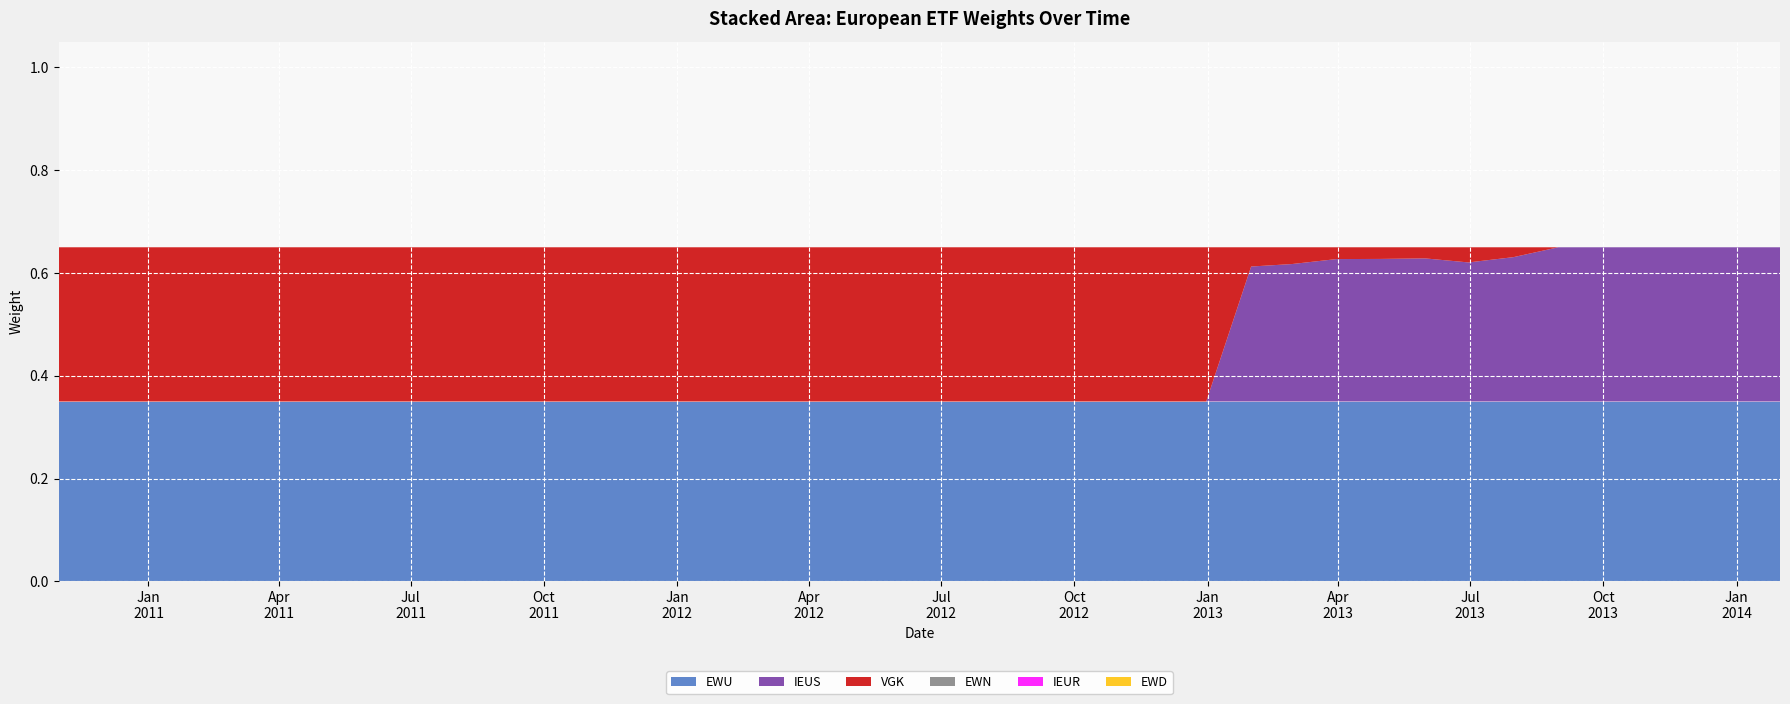

Reading left to right, transcribe all the data shown in this chart.

VGK: 2010-10-31=0.3	2010-11-30=0.3	2010-12-31=0.3	2011-01-31=0.3	2011-02-28=0.3	2011-03-31=0.3	2011-04-30=0.3	2011-05-31=0.3	2011-06-30=0.3	2011-07-31=0.3	2011-08-31=0.3	2011-09-30=0.3	2011-10-31=0.3	2011-11-30=0.3	2011-12-31=0.3	2012-01-31=0.3	2012-02-29=0.3	2012-03-31=0.3	2012-04-30=0.3	2012-05-31=0.3	2012-06-30=0.3	2012-07-31=0.3	2012-08-31=0.3	2012-09-30=0.3	2012-10-31=0.3	2012-11-30=0.3	2012-12-31=0.3	2013-01-31=0.0	2013-02-28=0.0	2013-03-31=0.0	2013-04-30=0.0	2013-05-31=0.0	2013-06-30=0.0	2013-07-31=0.0	2013-08-31=0.0	2013-09-30=0.0	2013-10-31=0.0	2013-11-30=0.0	2013-12-31=0.0	2014-01-31=0.0
IEUR: 2010-10-31=0.0	2010-11-30=0.0	2010-12-31=0.0	2011-01-31=0.0	2011-02-28=0.0	2011-03-31=0.0	2011-04-30=0.0	2011-05-31=0.0	2011-06-30=0.0	2011-07-31=0.0	2011-08-31=0.0	2011-09-30=0.0	2011-10-31=0.0	2011-11-30=0.0	2011-12-31=0.0	2012-01-31=0.0	2012-02-29=0.0	2012-03-31=0.0	2012-04-30=0.0	2012-05-31=0.0	2012-06-30=0.0	2012-07-31=0.0	2012-08-31=0.0	2012-09-30=0.0	2012-10-31=0.0	2012-11-30=0.0	2012-12-31=0.0	2013-01-31=0.0	2013-02-28=0.0	2013-03-31=0.0	2013-04-30=0.0	2013-05-31=0.0	2013-06-30=0.0	2013-07-31=0.0	2013-08-31=0.0	2013-09-30=0.0	2013-10-31=0.0	2013-11-30=0.0	2013-12-31=0.0	2014-01-31=0.0
EWN: 2010-10-31=0.0	2010-11-30=0.0	2010-12-31=0.0	2011-01-31=0.0	2011-02-28=0.0	2011-03-31=0.0	2011-04-30=0.0	2011-05-31=0.0	2011-06-30=0.0	2011-07-31=0.0	2011-08-31=0.0	2011-09-30=0.0	2011-10-31=0.0	2011-11-30=0.0	2011-12-31=0.0	2012-01-31=0.0	2012-02-29=0.0	2012-03-31=0.0	2012-04-30=0.0	2012-05-31=0.0	2012-06-30=0.0	2012-07-31=0.0	2012-08-31=0.0	2012-09-30=0.0	2012-10-31=0.0	2012-11-30=0.0	2012-12-31=0.0	2013-01-31=0.0	2013-02-28=0.0	2013-03-31=0.0	2013-04-30=0.0	2013-05-31=0.0	2013-06-30=0.0	2013-07-31=0.0	2013-08-31=0.0	2013-09-30=0.0	2013-10-31=0.0	2013-11-30=0.0	2013-12-31=0.0	2014-01-31=0.0
EWU: 2010-10-31=0.3	2010-11-30=0.3	2010-12-31=0.3	2011-01-31=0.3	2011-02-28=0.3	2011-03-31=0.3	2011-04-30=0.3	2011-05-31=0.3	2011-06-30=0.3	2011-07-31=0.3	2011-08-31=0.3	2011-09-30=0.3	2011-10-31=0.3	2011-11-30=0.3	2011-12-31=0.3	2012-01-31=0.3	2012-02-29=0.3	2012-03-31=0.3	2012-04-30=0.3	2012-05-31=0.3	2012-06-30=0.3	2012-07-31=0.3	2012-08-31=0.3	2012-09-30=0.3	2012-10-31=0.3	2012-11-30=0.3	2012-12-31=0.3	2013-01-31=0.3	2013-02-28=0.3	2013-03-31=0.3	2013-04-30=0.3	2013-05-31=0.3	2013-06-30=0.3	2013-07-31=0.3	2013-08-31=0.3	2013-09-30=0.3	2013-10-31=0.3	2013-11-30=0.3	2013-12-31=0.3	2014-01-31=0.3
EWD: 2010-10-31=0.0	2010-11-30=0.0	2010-12-31=0.0	2011-01-31=0.0	2011-02-28=0.0	2011-03-31=0.0	2011-04-30=0.0	2011-05-31=0.0	2011-06-30=0.0	2011-07-31=0.0	2011-08-31=0.0	2011-09-30=0.0	2011-10-31=0.0	2011-11-30=0.0	2011-12-31=0.0	2012-01-31=0.0	2012-02-29=0.0	2012-03-31=0.0	2012-04-30=0.0	2012-05-31=0.0	2012-06-30=0.0	2012-07-31=0.0	2012-08-31=0.0	2012-09-30=0.0	2012-10-31=0.0	2012-11-30=0.0	2012-12-31=0.0	2013-01-31=0.0	2013-02-28=0.0	2013-03-31=0.0	2013-04-30=0.0	2013-05-31=0.0	2013-06-30=0.0	2013-07-31=0.0	2013-08-31=0.0	2013-09-30=0.0	2013-10-31=0.0	2013-11-30=0.0	2013-12-31=0.0	2014-01-31=0.0
IEUS: 2010-10-31=0.0	2010-11-30=0.0	2010-12-31=0.0	2011-01-31=0.0	2011-02-28=0.0	2011-03-31=0.0	2011-04-30=0.0	2011-05-31=0.0	2011-06-30=0.0	2011-07-31=0.0	2011-08-31=0.0	2011-09-30=0.0	2011-10-31=0.0	2011-11-30=0.0	2011-12-31=0.0	2012-01-31=0.0	2012-02-29=0.0	2012-03-31=0.0	2012-04-30=0.0	2012-05-31=0.0	2012-06-30=0.0	2012-07-31=0.0	2012-08-31=0.0	2012-09-30=0.0	2012-10-31=0.0	2012-11-30=0.0	2012-12-31=0.0	2013-01-31=0.3	2013-02-28=0.3	2013-03-31=0.3	2013-04-30=0.3	2013-05-31=0.3	2013-06-30=0.3	2013-07-31=0.3	2013-08-31=0.3	2013-09-30=0.3	2013-10-31=0.3	2013-11-30=0.3	2013-12-31=0.3	2014-01-31=0.3